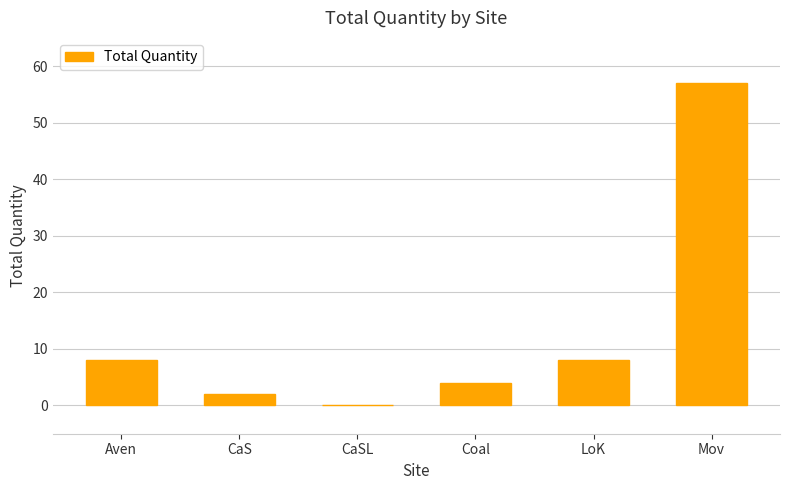

What value does the data have at Mov, to the nearest 5?

55